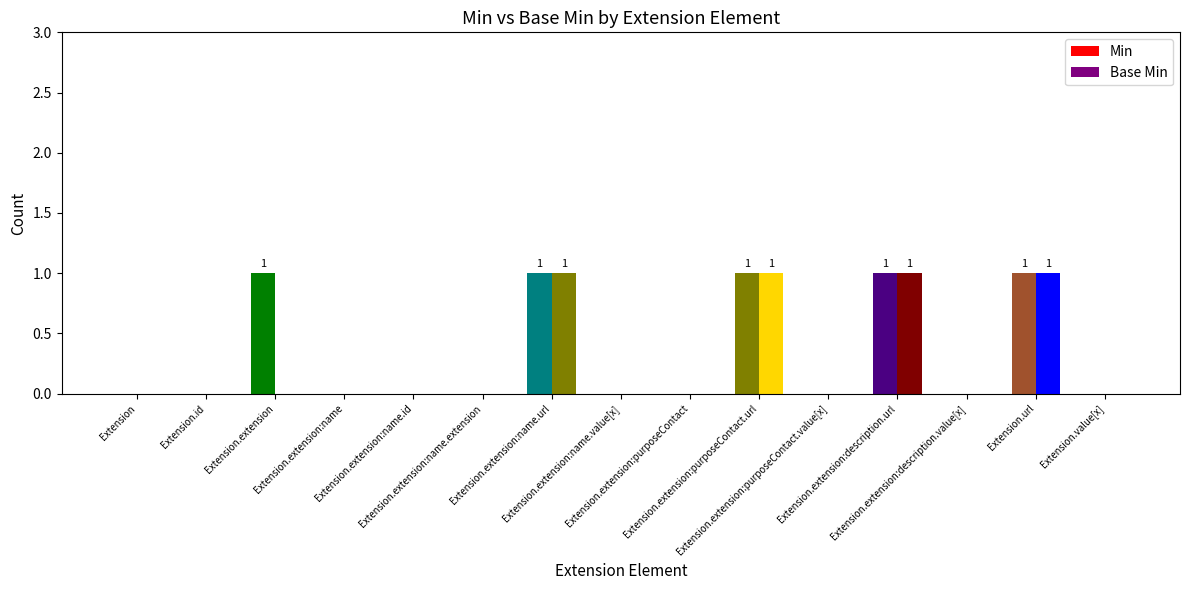

How many categories are shown in the chart?

15